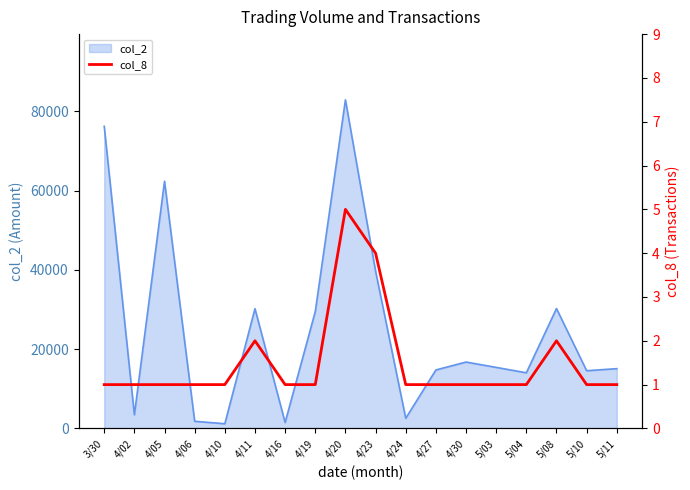

Where is col_2 nearest to the value 42050?

4/23